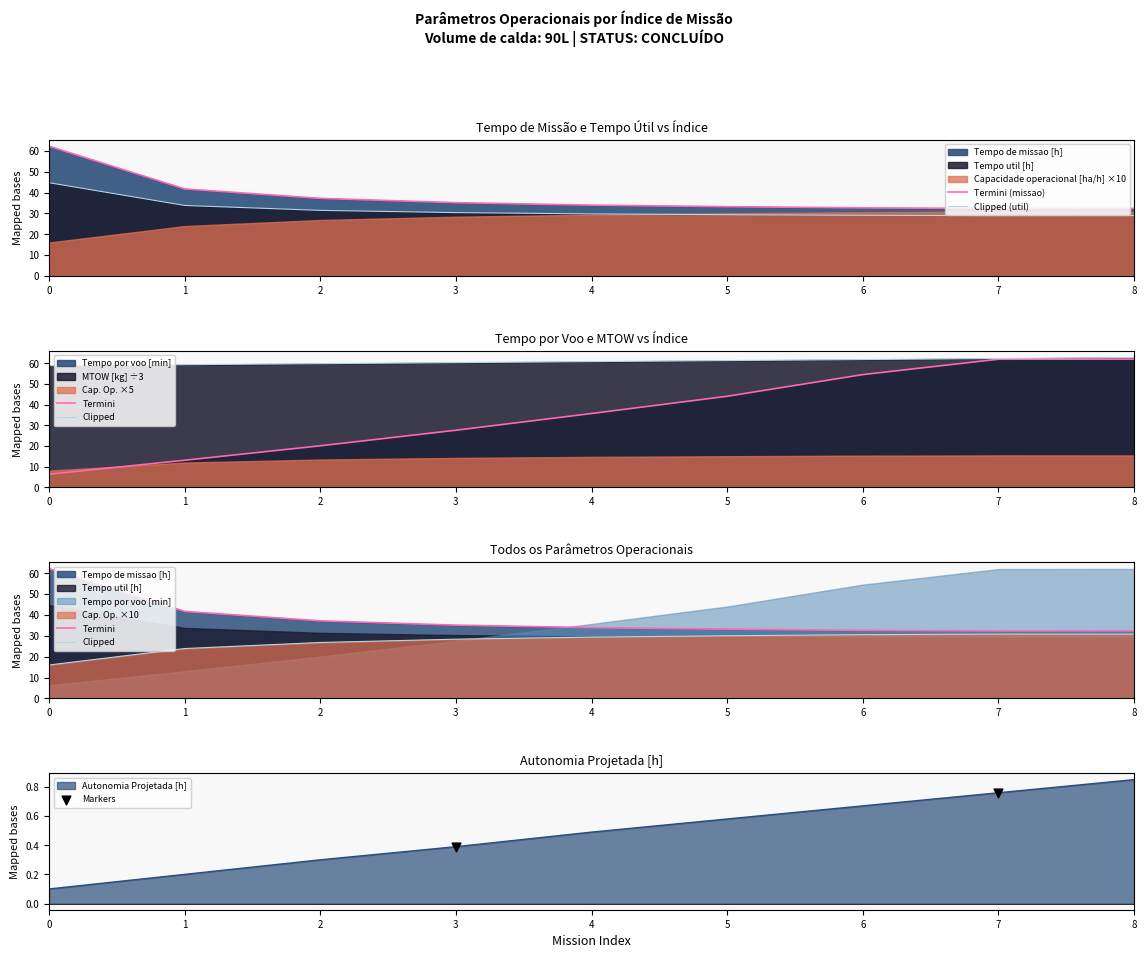

The Autonomia Projetada [h] series shows 1.4 at 7. True or false?

False